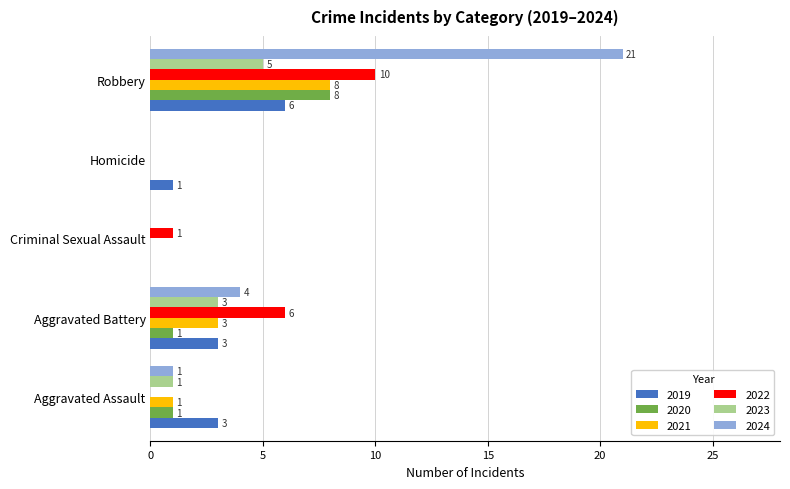

Which series changed the most between Aggravated Battery and Homicide?

2022